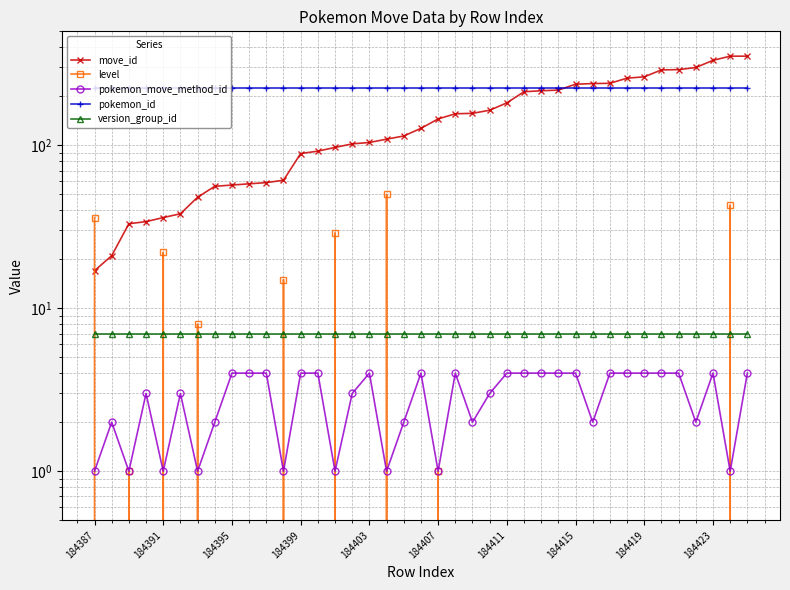

At which category does the chart reach its peak across all series?

37